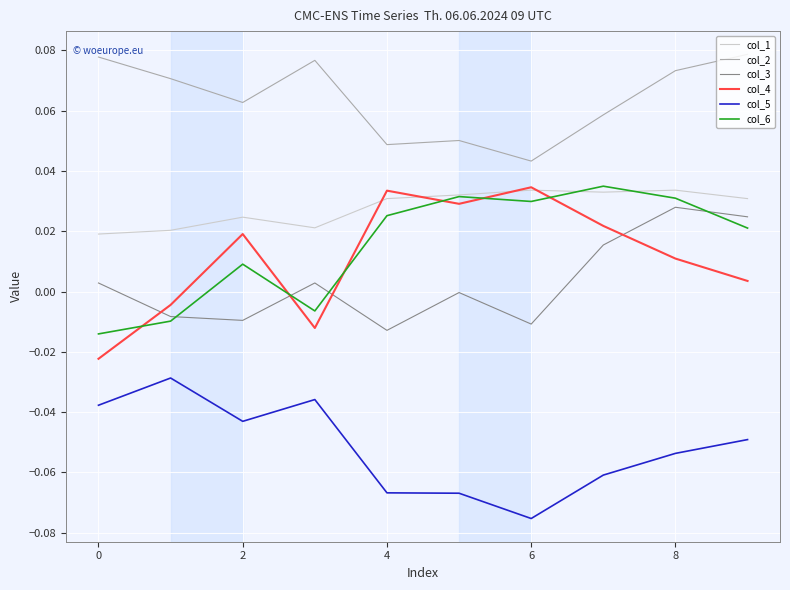

True or false: col_3 has more than 1 points higher than both neighbors.

True